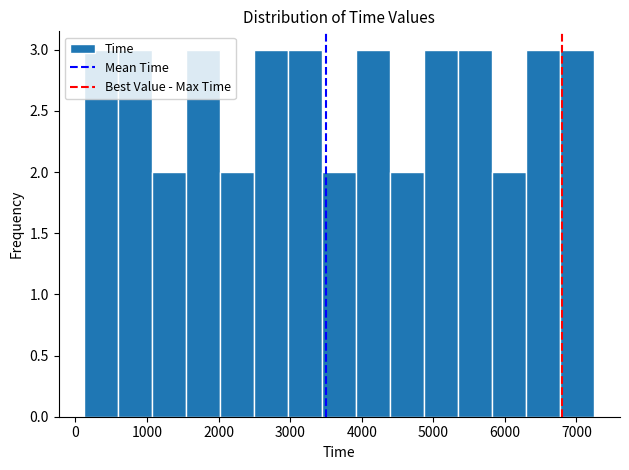

Reading left to right, transcribe this chart: for each bar, give the range it covers on the x-axis and its height. Neither the bar edges nor the heights are printed on the chart, so give them approximately, as read against the axes.

100 to 600: 3
600 to 1100: 3
1100 to 1500: 2
1500 to 2000: 3
2000 to 2500: 2
2500 to 3000: 3
3000 to 3400: 3
3400 to 3900: 2
3900 to 4400: 3
4400 to 4900: 2
4900 to 5400: 3
5400 to 5800: 3
5800 to 6300: 2
6300 to 6800: 3
6800 to 7300: 3